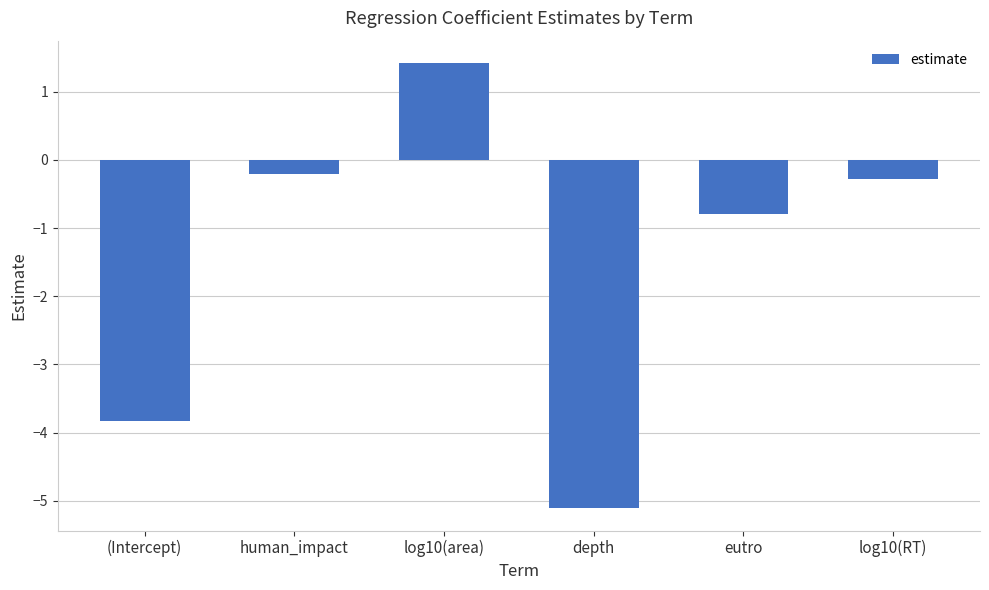

Between depth and log10(RT), which is larger?

log10(RT)